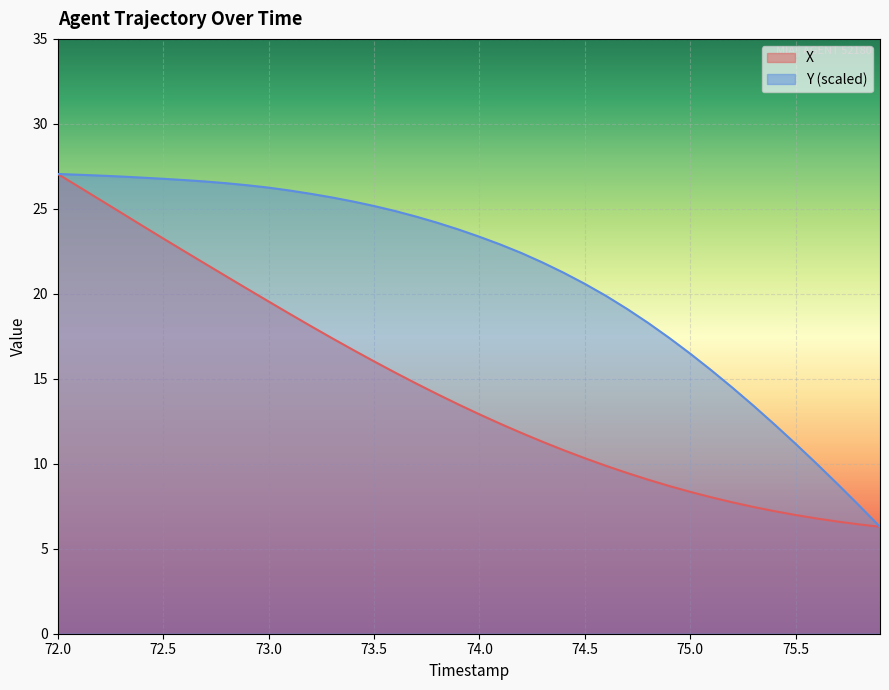

How many lines are shown in the chart?

2